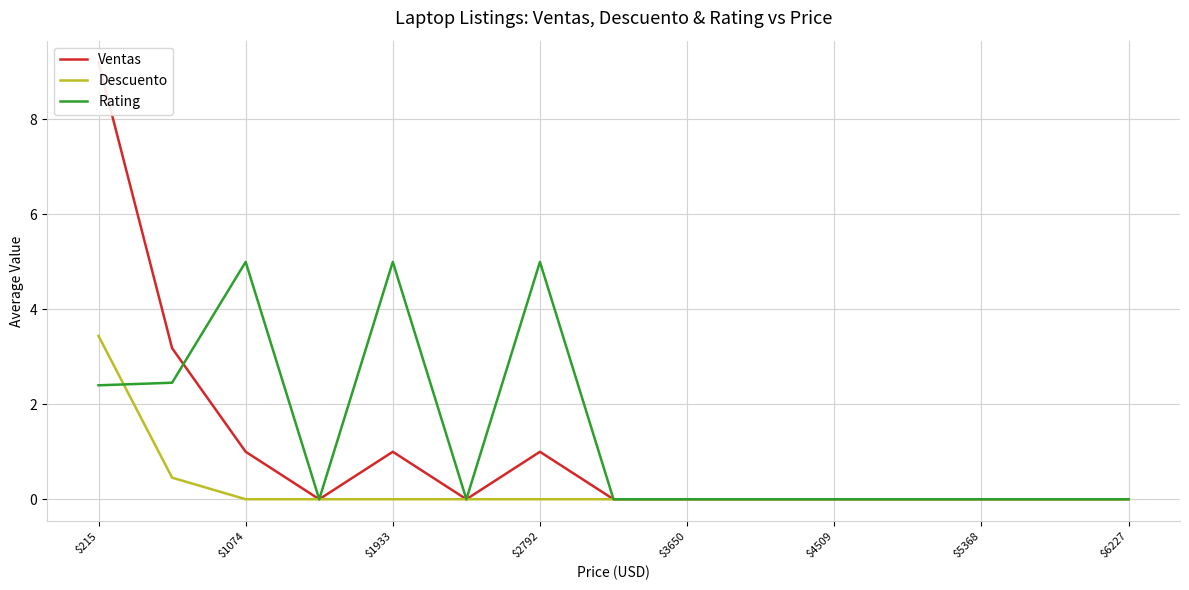

List the series in order of their overall mean, lowest first.

Descuento, Ventas, Rating